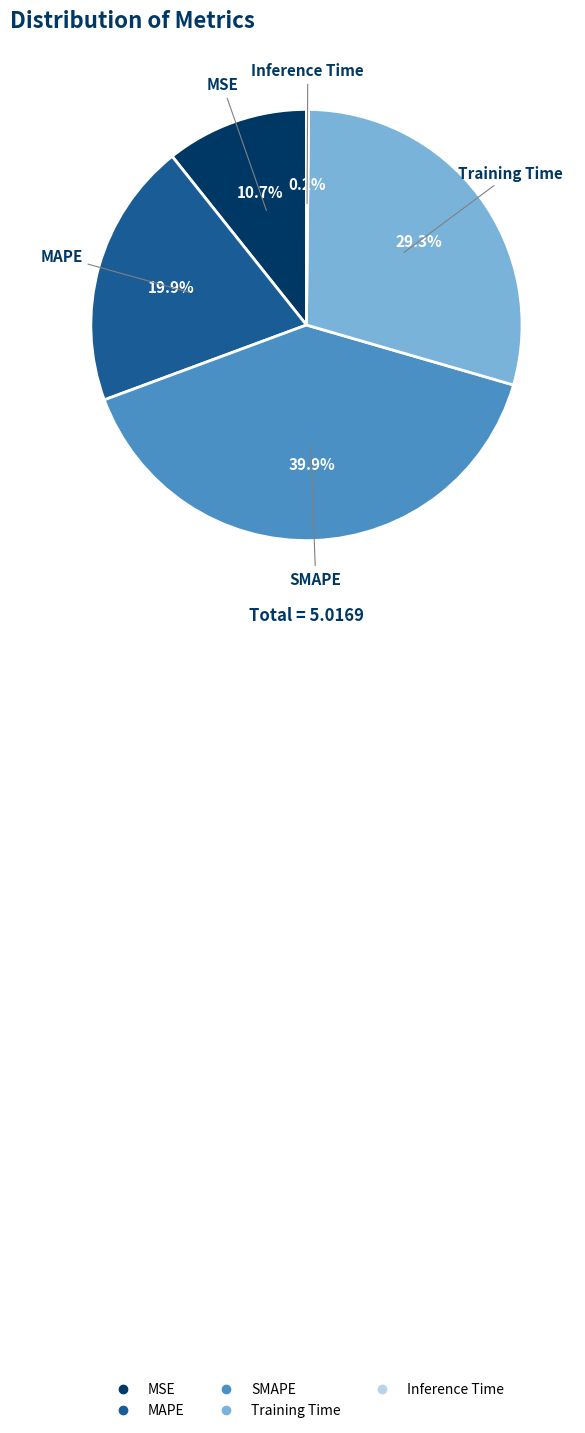

Between Training Time and SMAPE, which is larger?

SMAPE